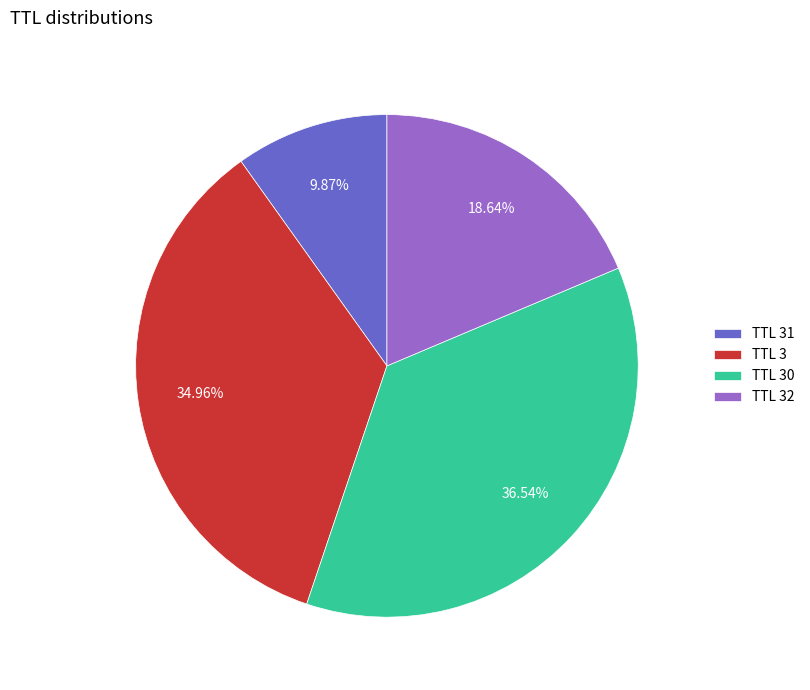

Does TTL 32 represent more than half of the total?

No